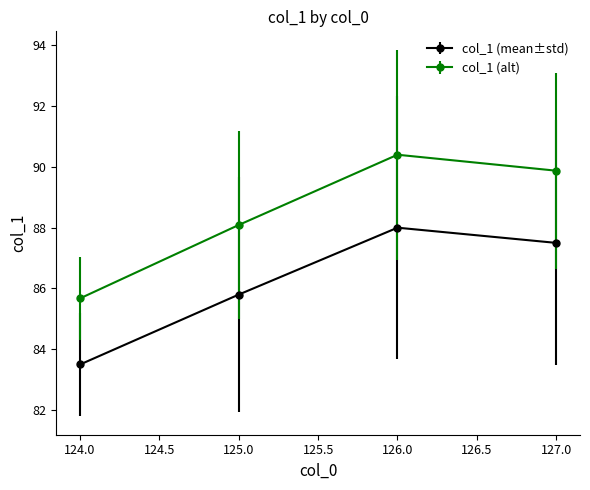

What is the average value of the col_1 (alt) series?

88.5